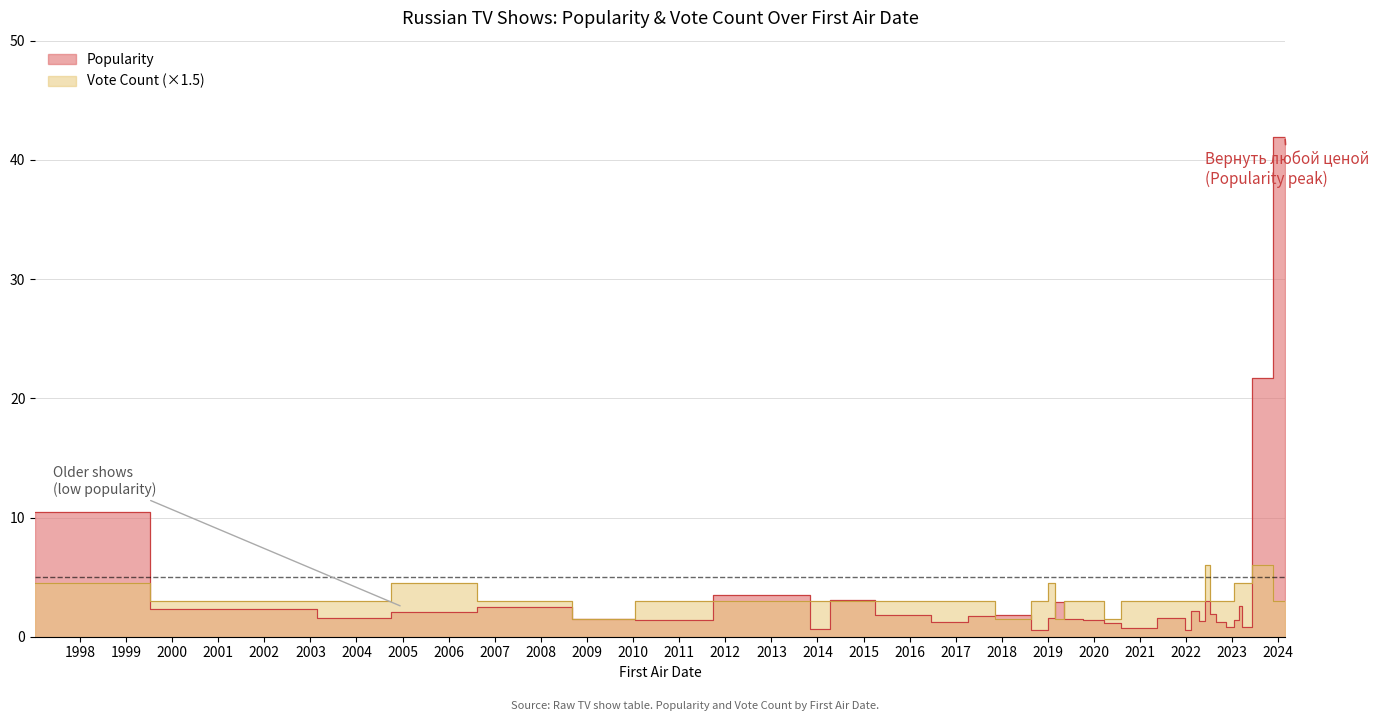

Which series has the widest spread of values?

Popularity